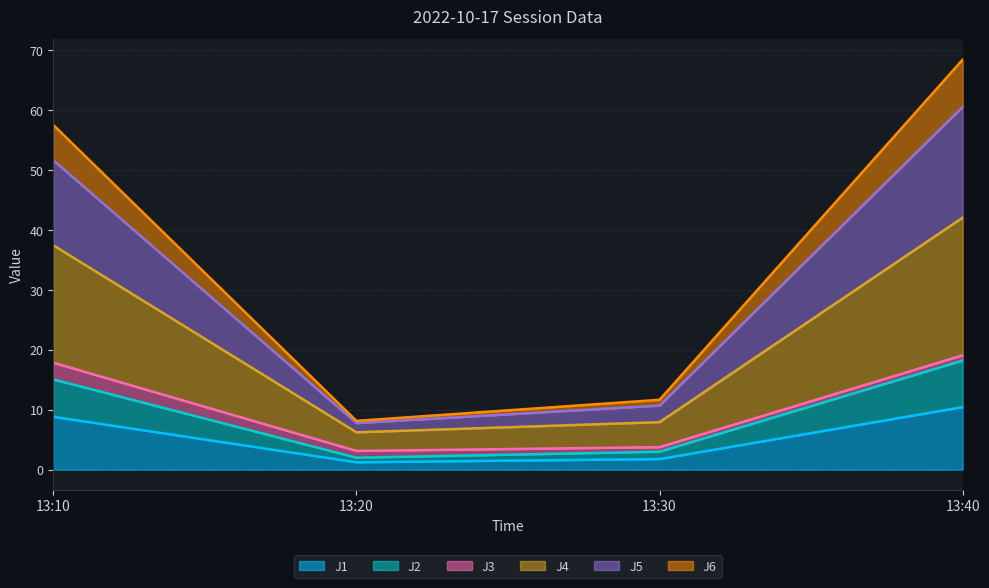

In J6, how many points are lower than both neighbors (excluding endpoints)?

1